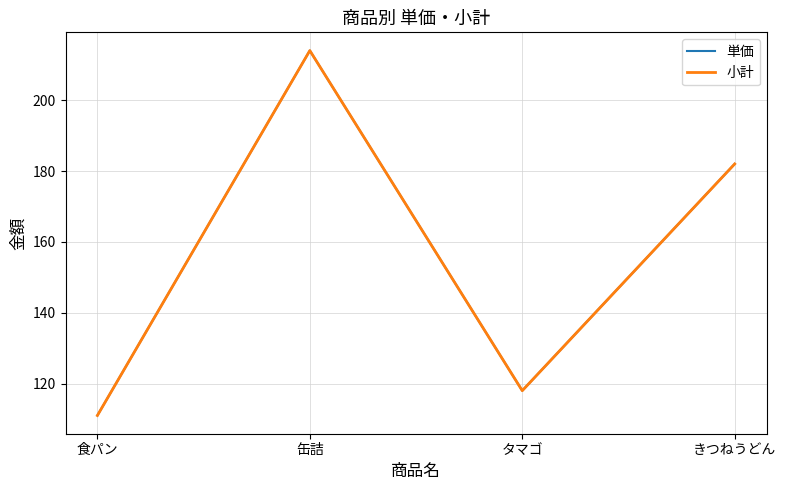

Is this an area chart (filled region under the line)?

No